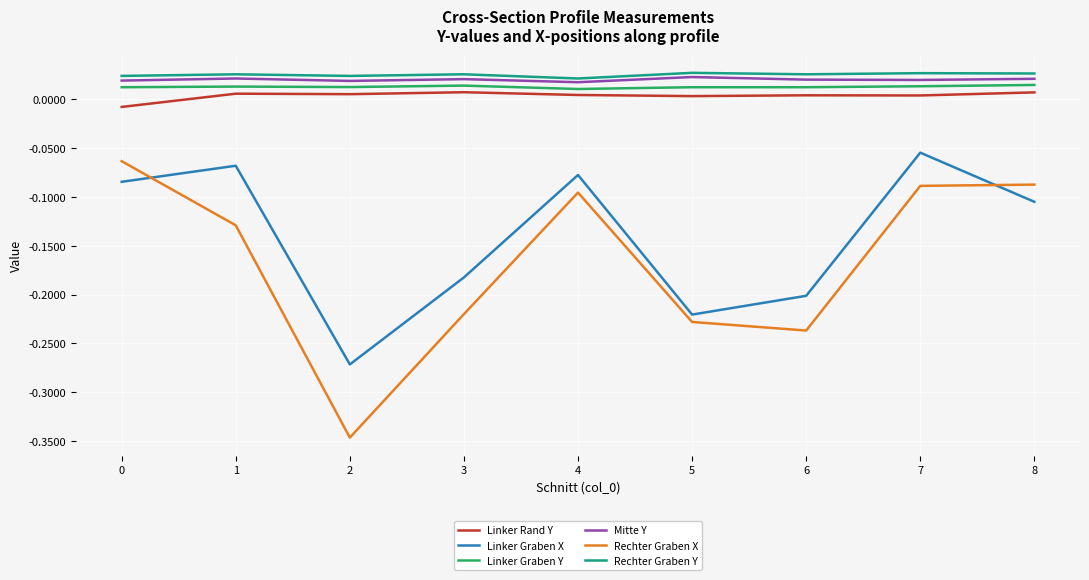

What are all the series names shown in the legend?

Linker Rand Y, Linker Graben X, Linker Graben Y, Mitte Y, Rechter Graben X, Rechter Graben Y